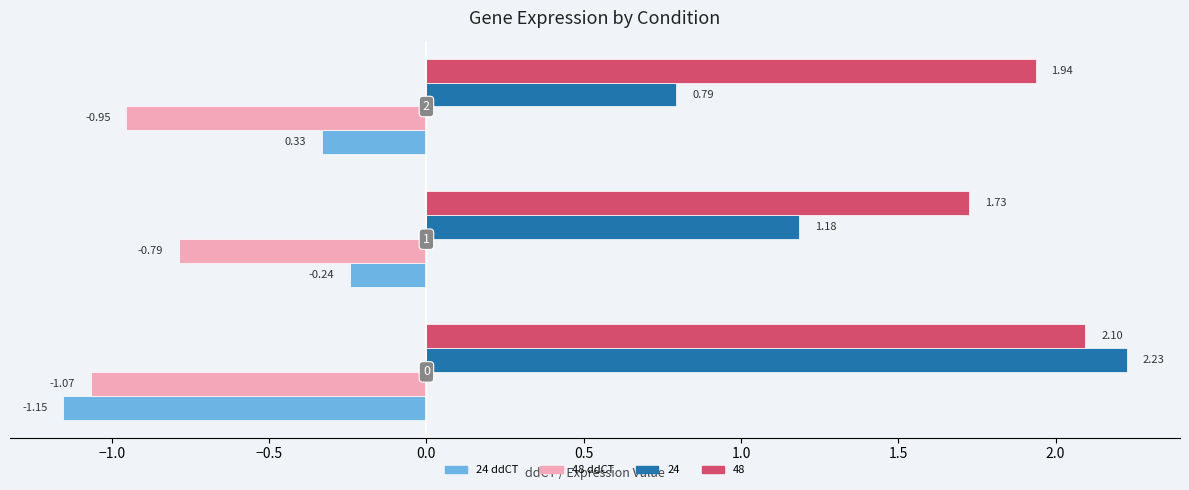

What is the sum of all 48 ddCT values?

-2.8